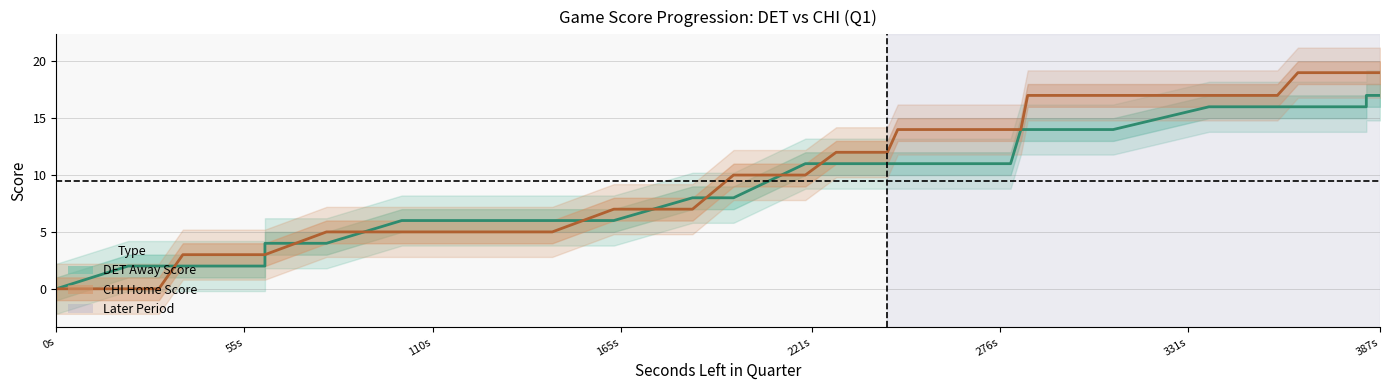

Is the value of CHI (Home) at 38 greater than the value of DET (Away) at 34?

Yes